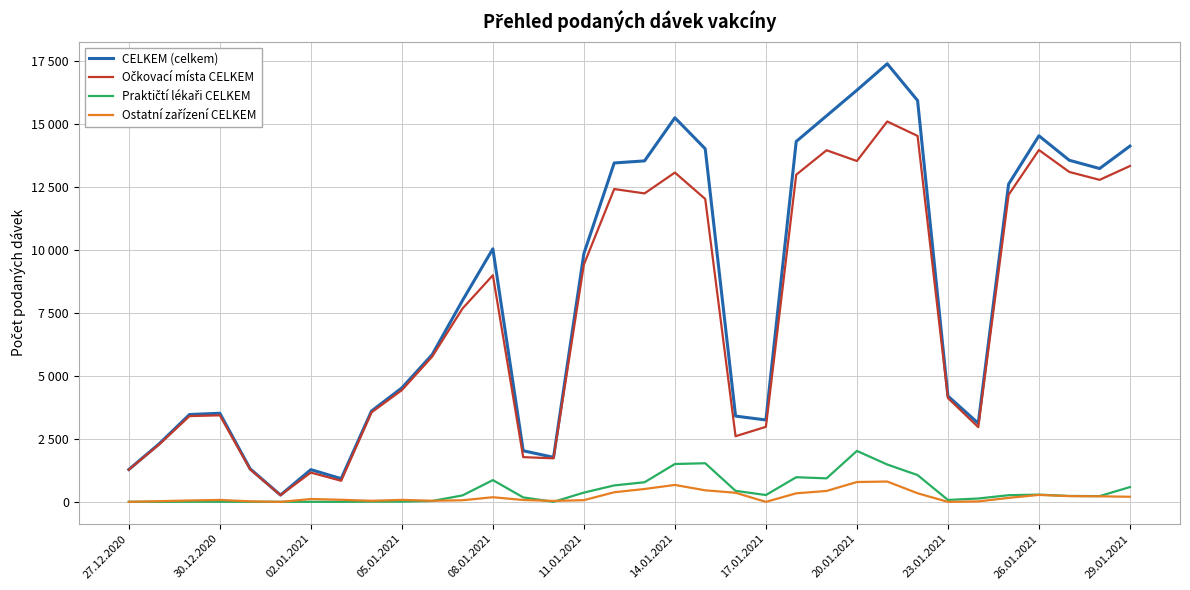

True or false: Očkovací místa CELKEM and Ostatní zařízení CELKEM cross at least once.

False